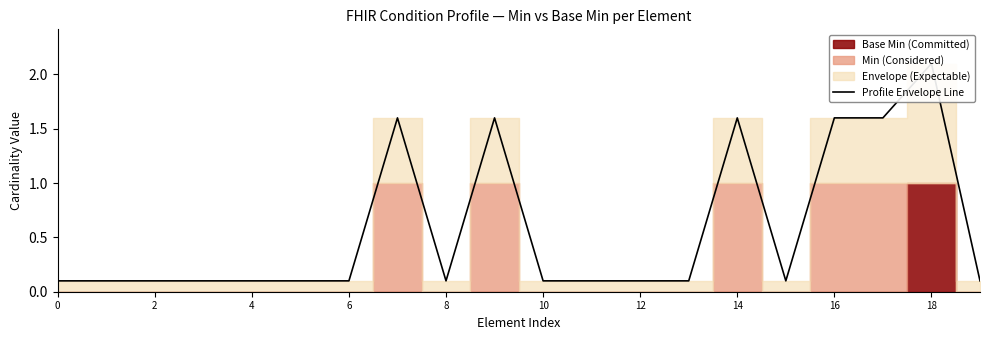

What is the maximum value shown in the chart?

2.1